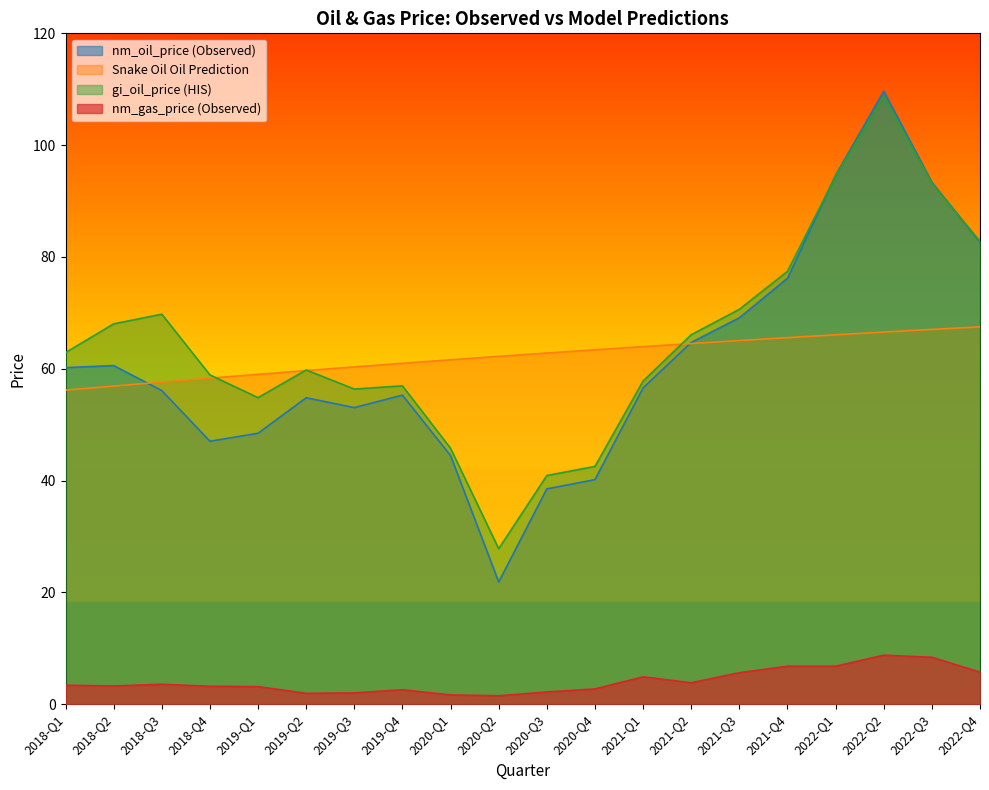

What is the lowest value of the gi_oil_price (HIS) series?

27.8